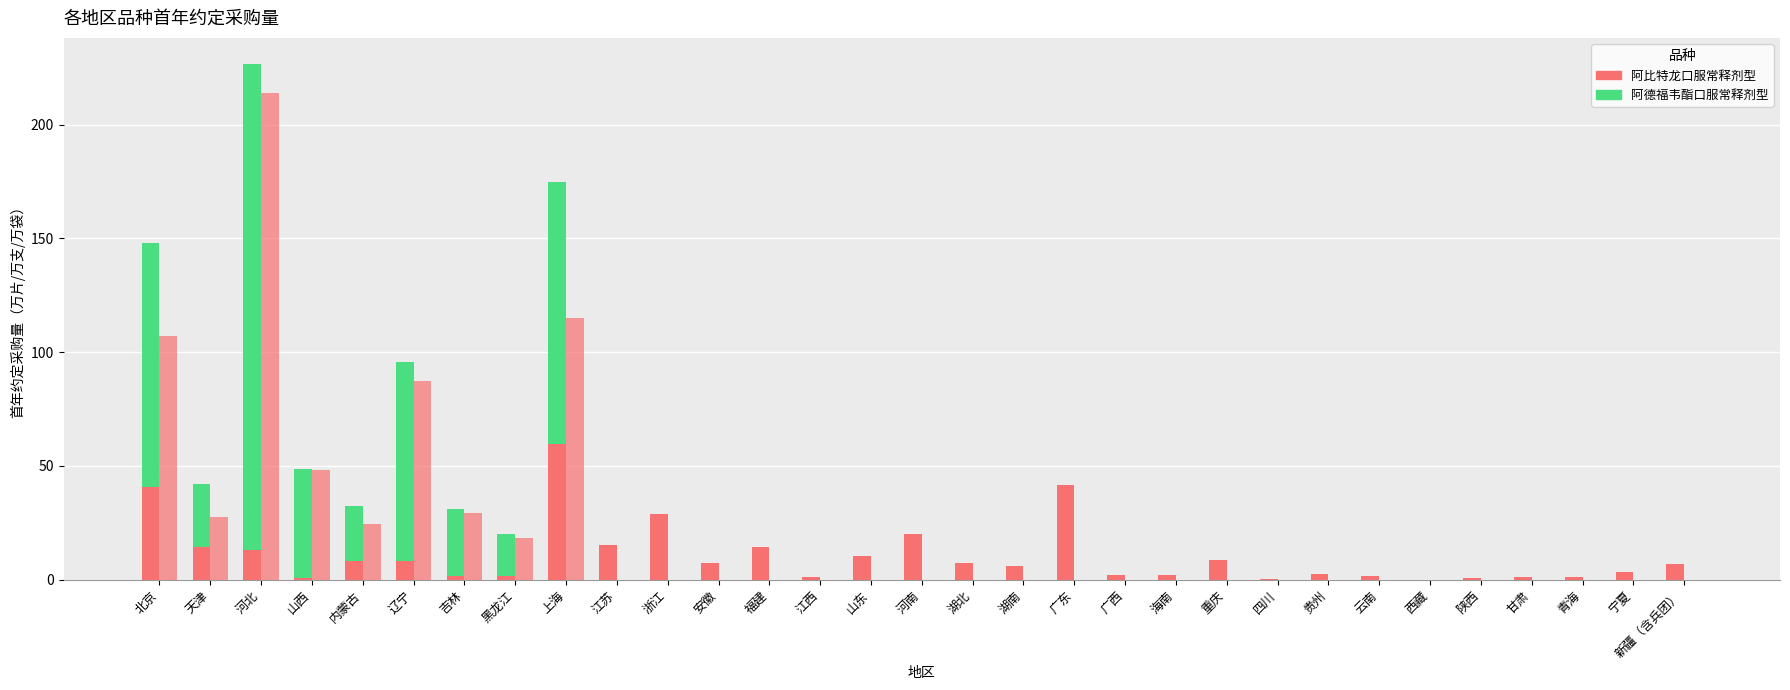

Where does the 阿比特龙口服常释剂型 series first go above 6?

北京